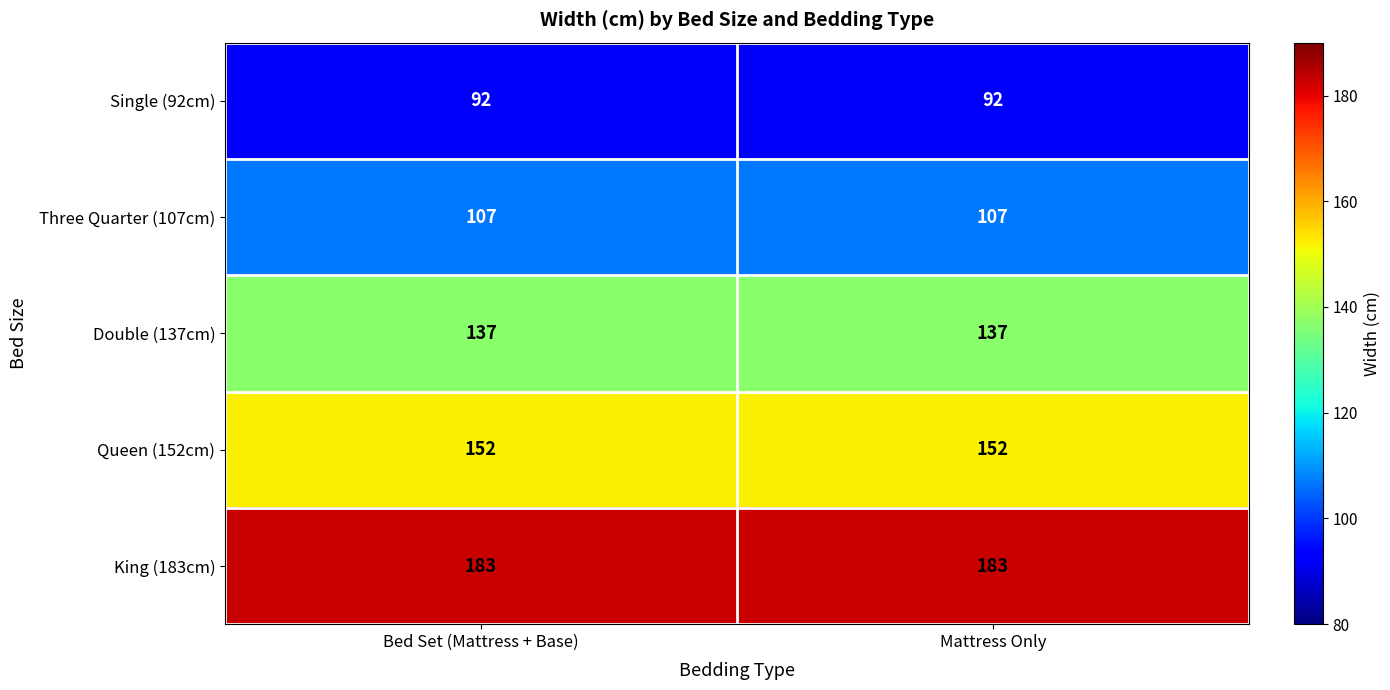

How many series are shown in this chart?

5